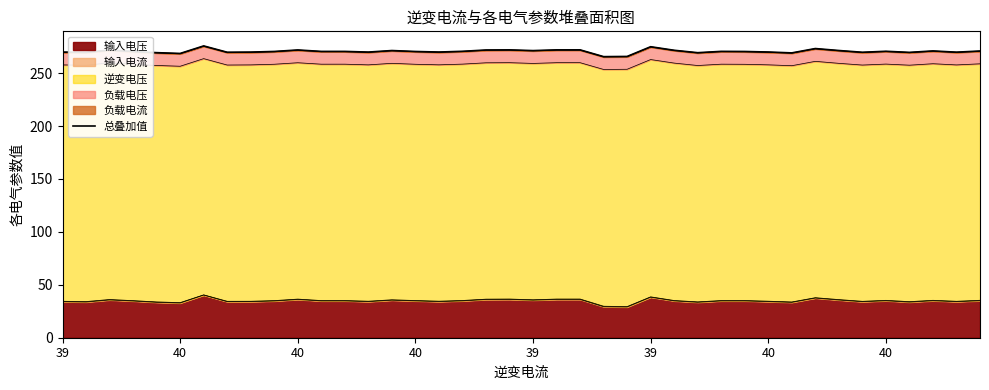

Which has a higher value, 23 or 25?

25